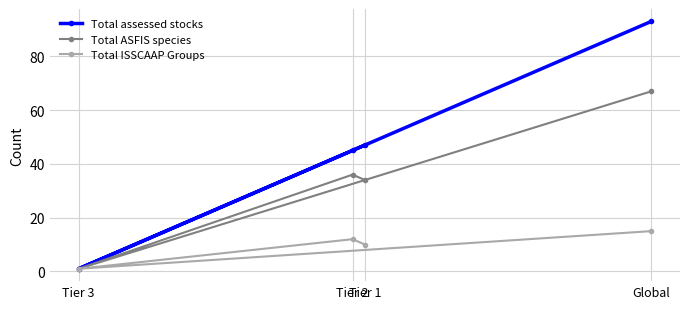

What is the label of the 2nd point from the right?

Tier 1